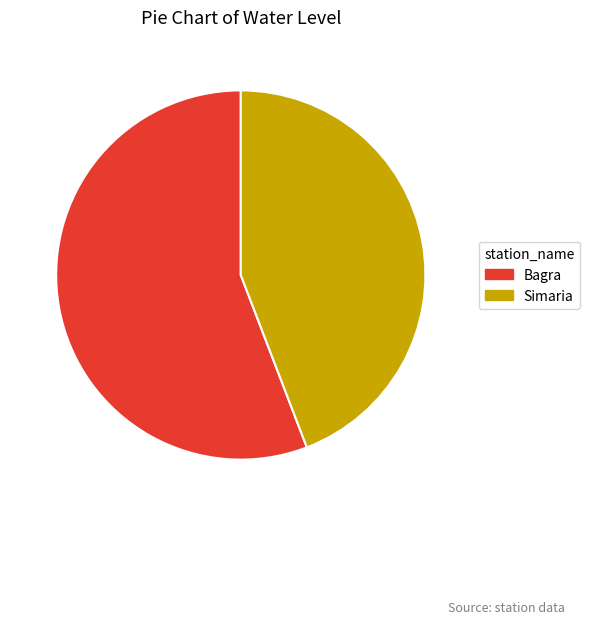

Rank the categories by value from lowest to highest.

Simaria, Bagra